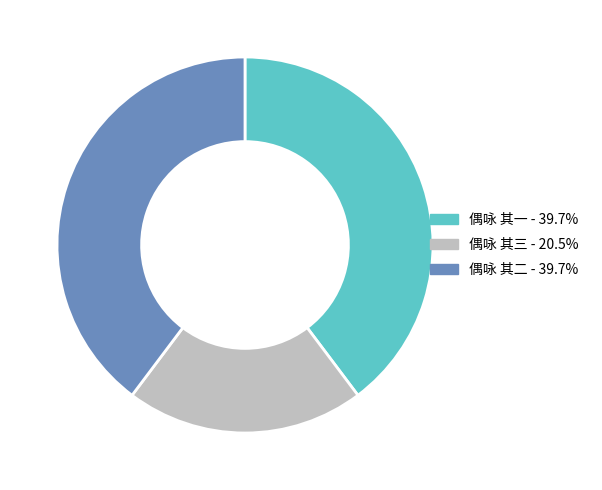

Is there a majority slice in this chart?

No